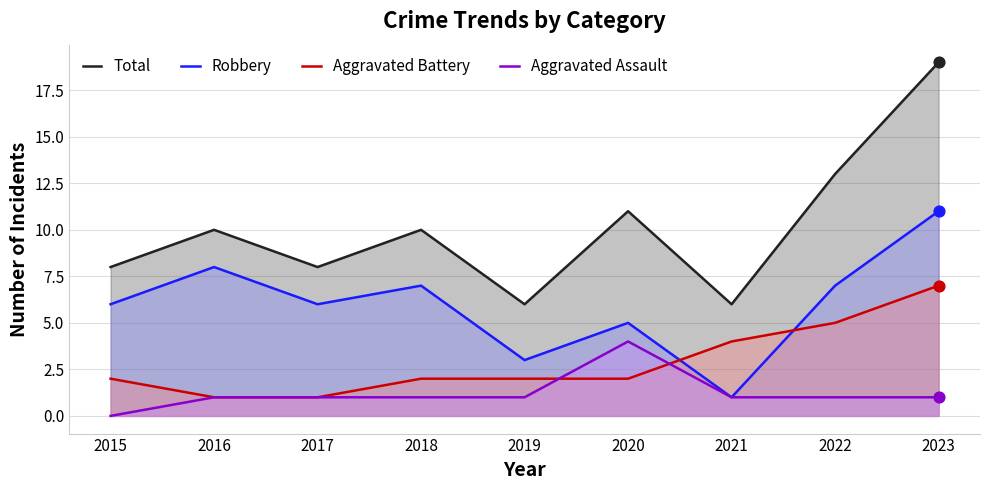

What are all the series names shown in the legend?

Total, Robbery, Aggravated Battery, Aggravated Assault